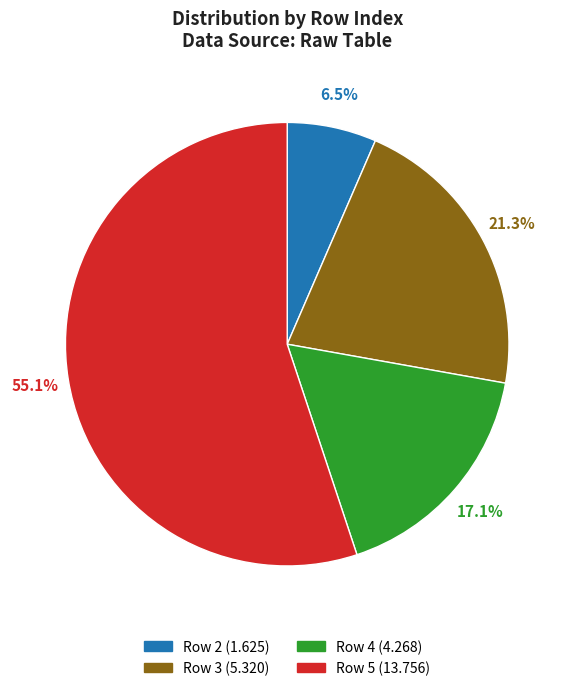

Does any single category account for the majority?

Yes